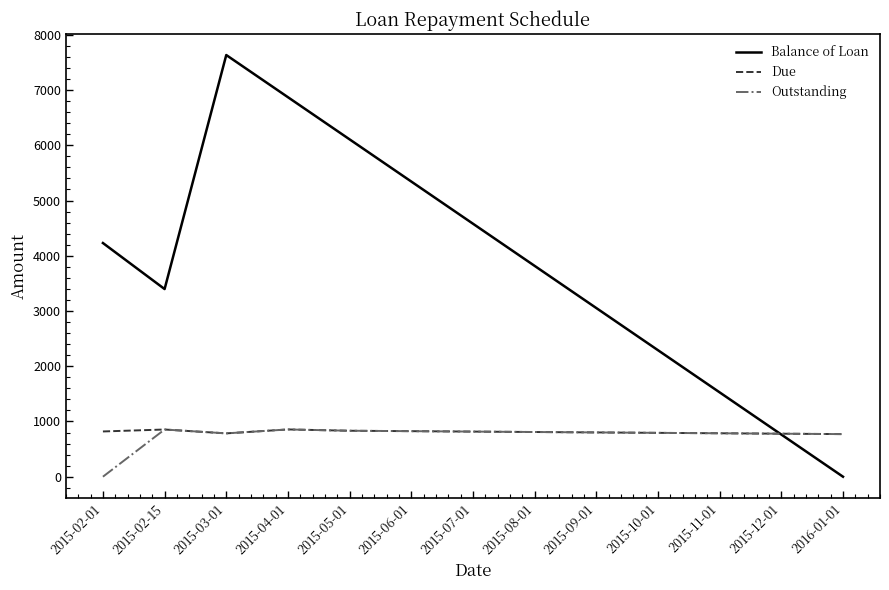

Where is Outstanding nearest to the value 427?

2016-01-01